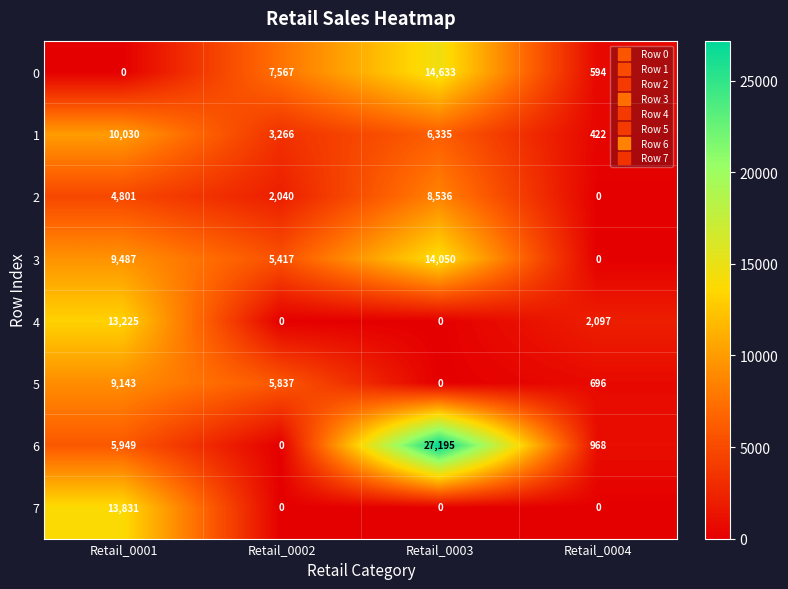

Is it true that 4 equals 3204 at Retail_0004?

False